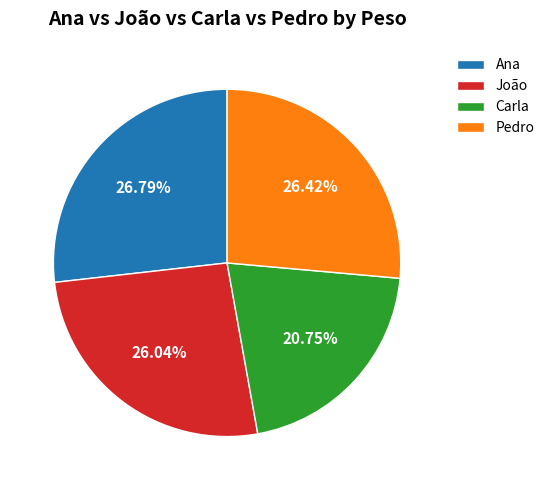

How much of the chart is everything except Carla?

79.2%